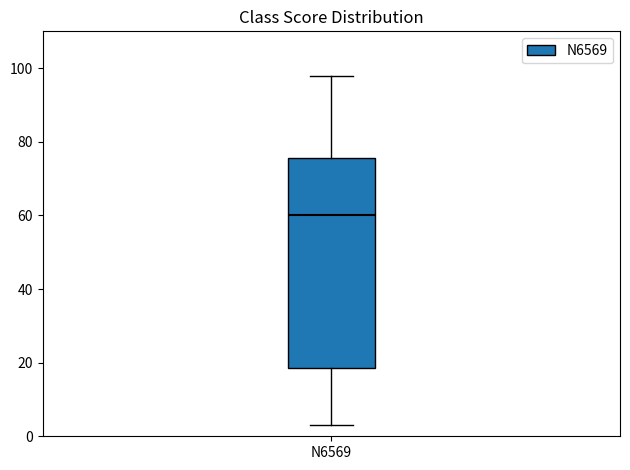

Transcribe this box plot: give where the median line is, the range the box spans, and where the two whiskers end, as read against the y-axis. The values are not printed on the chart, so give them approximately, as read against the axis.

median 60, box 18 to 76, whiskers 4 to 98